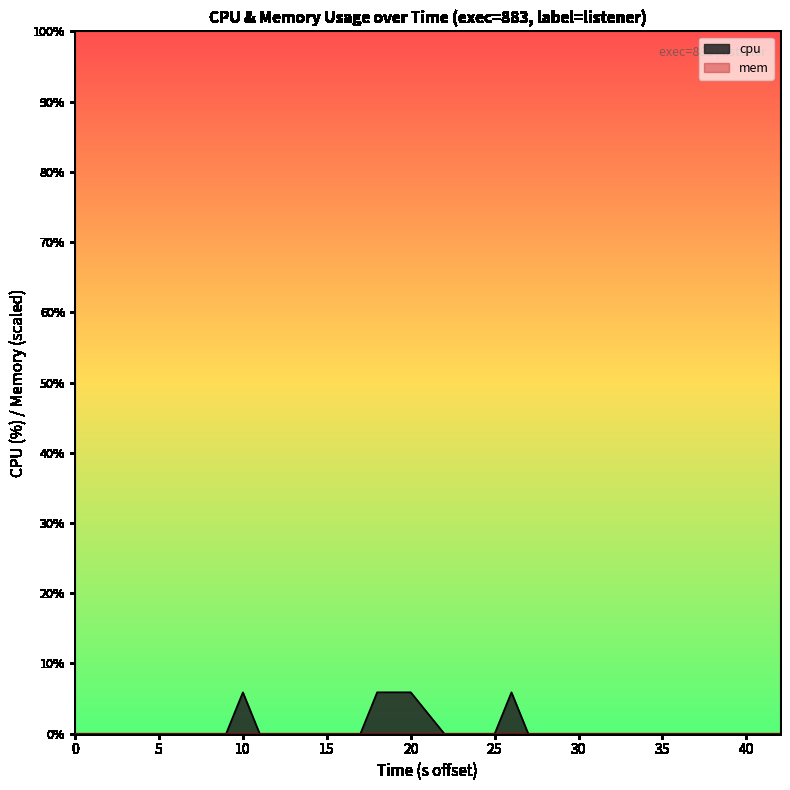

Is it true that cpu equals -3.4 at 40?

False